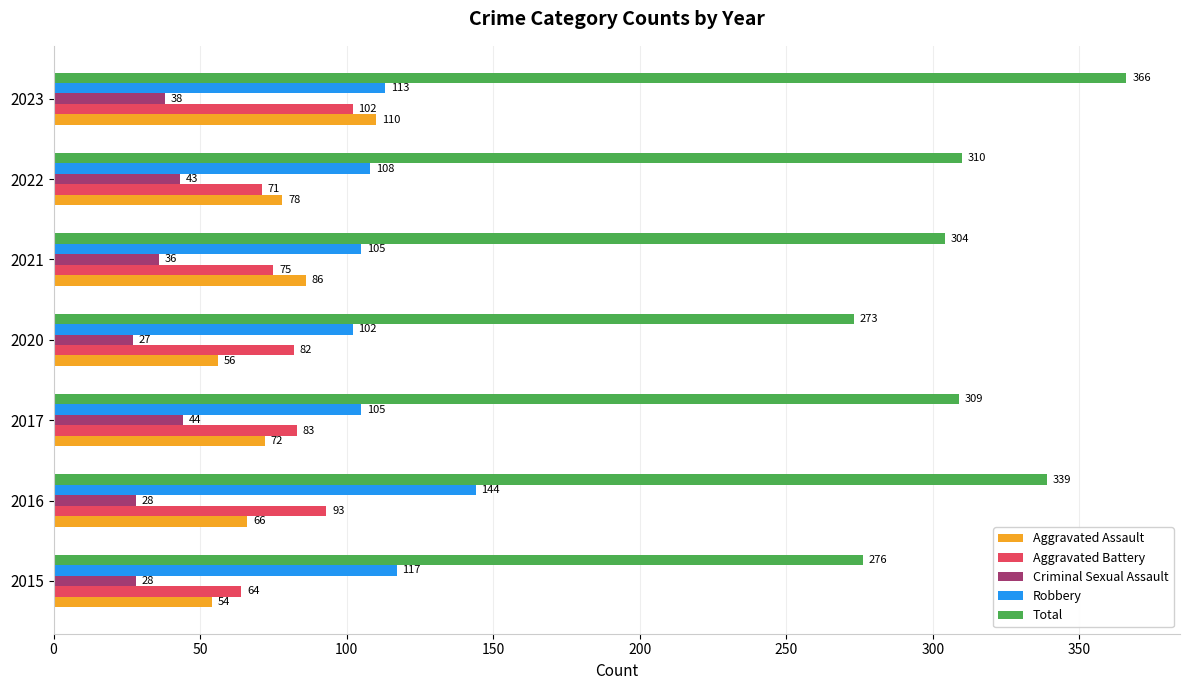

The value of Aggravated Battery at 2023 is 46. True or false?

False